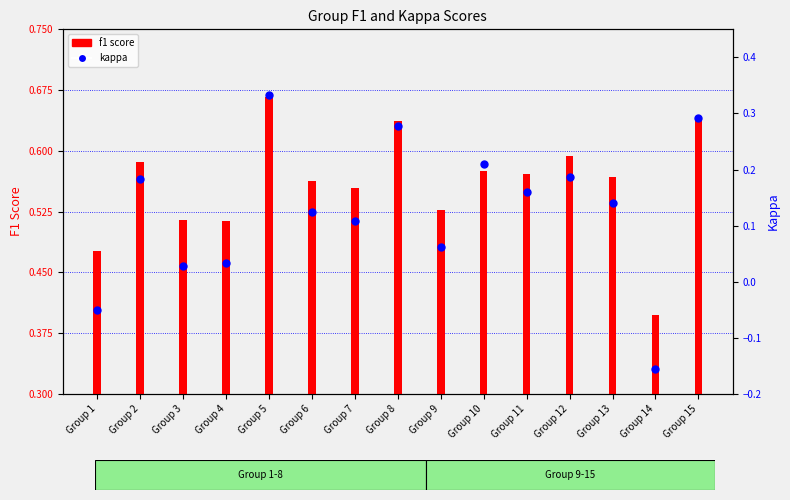

Which series reaches the minimum Y coordinate?

kappa